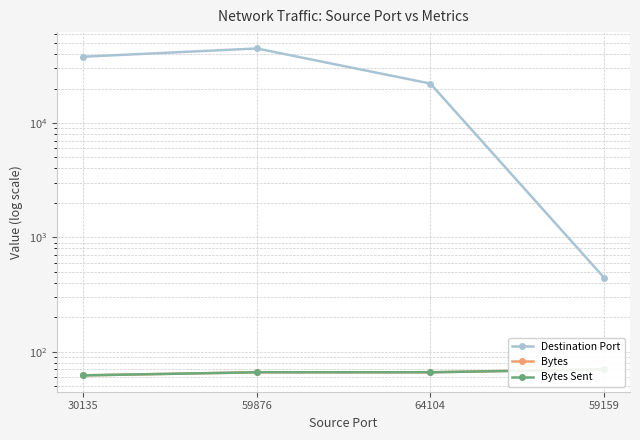

What is the label of the 1st point from the left?

30135